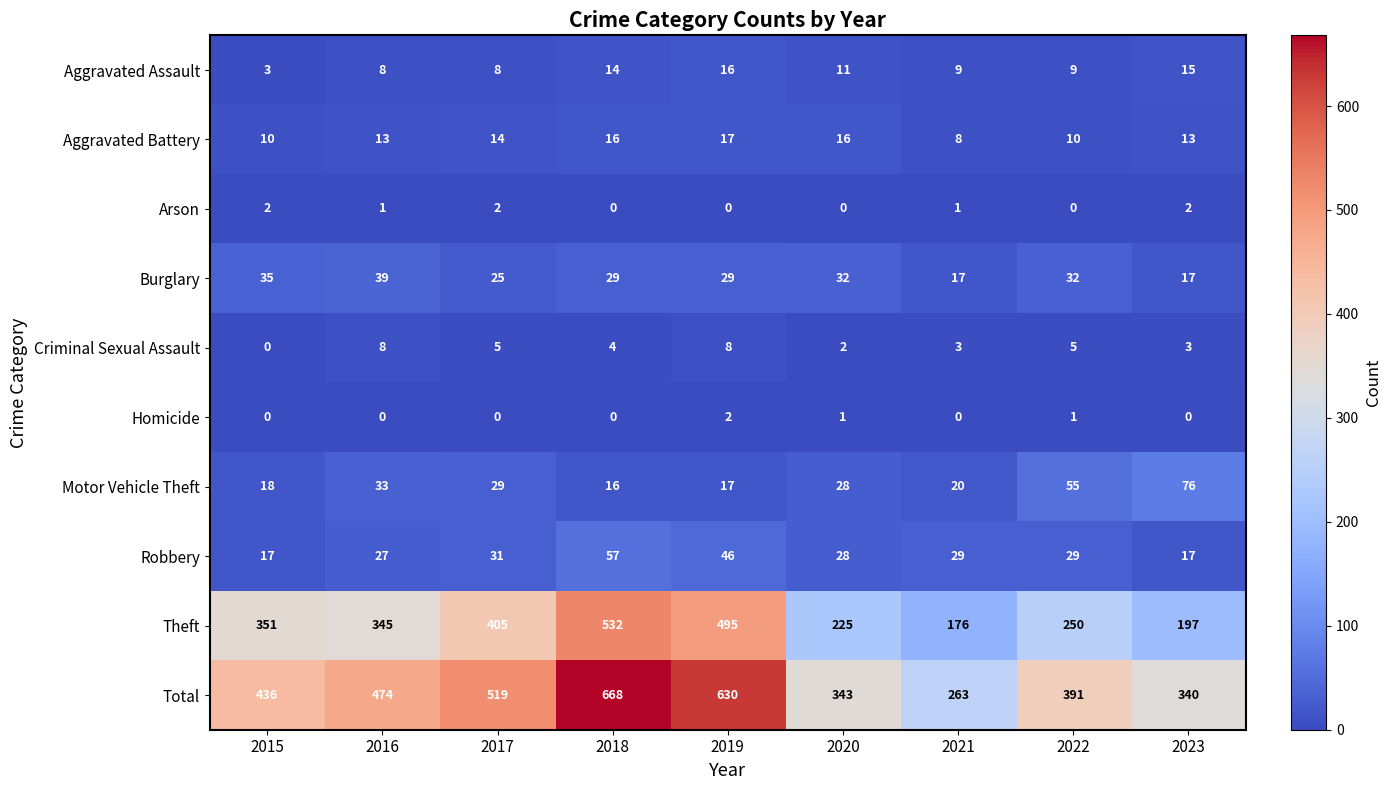

The value of Aggravated Battery at 2017 is 14. True or false?

True